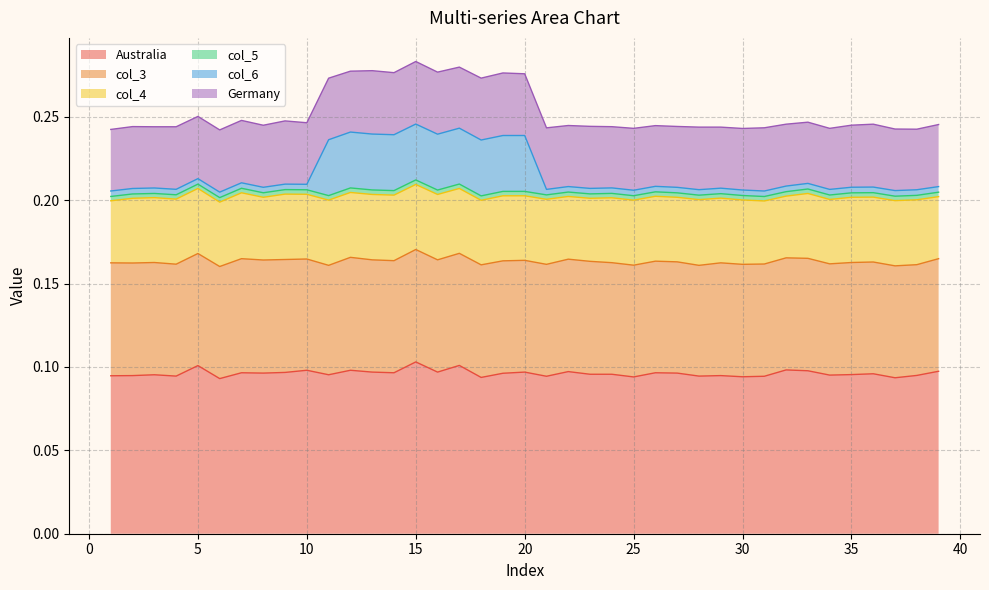

What is the highest value of the Australia series?

0.1